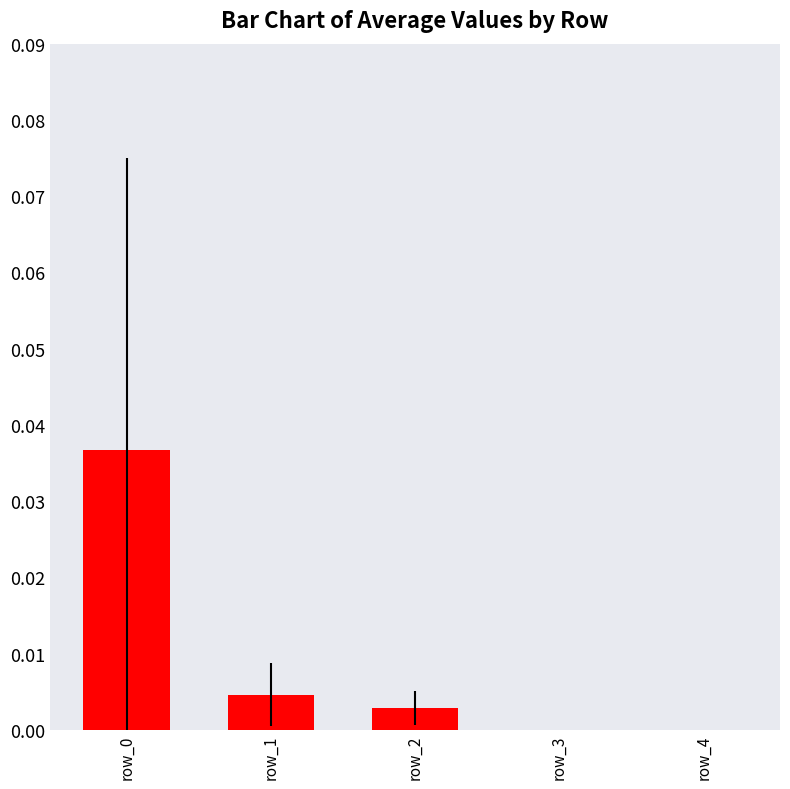

How many data points does each series have?

5